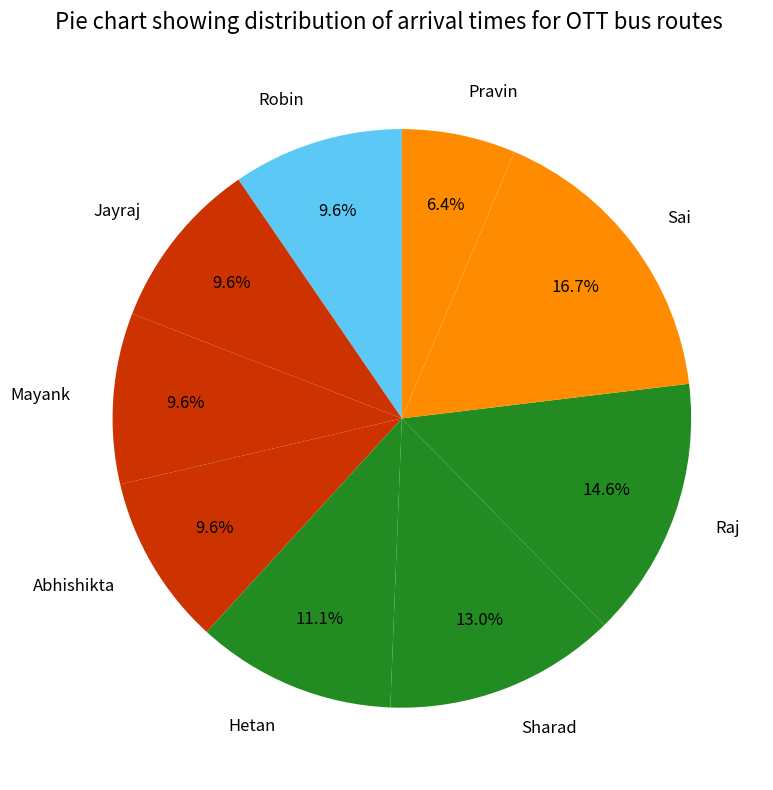

What portion of the pie excludes Jayraj?

90.4%